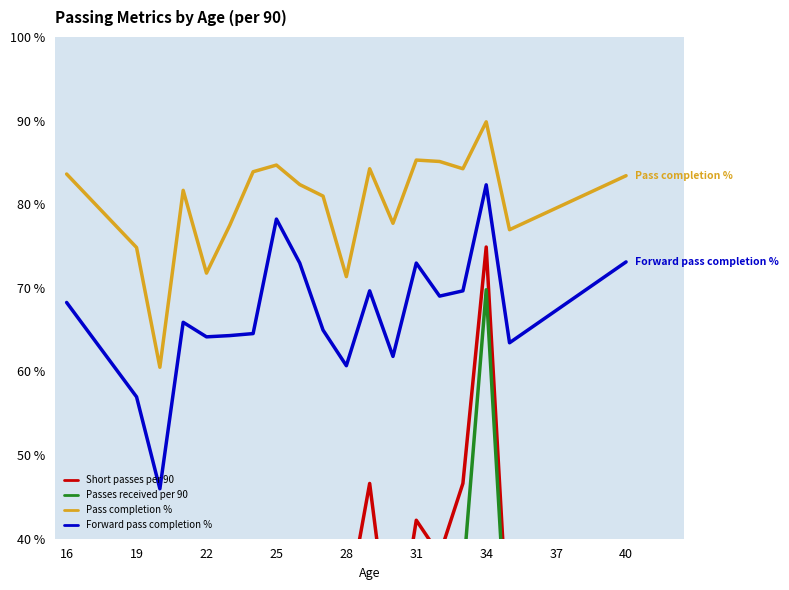

True or false: Short passes per 90 and Passes received per 90 cross at least once.

False